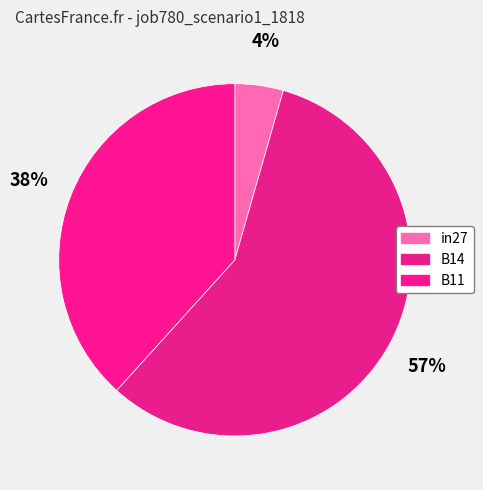

Is it true that B11 is 48% of the pie?

False